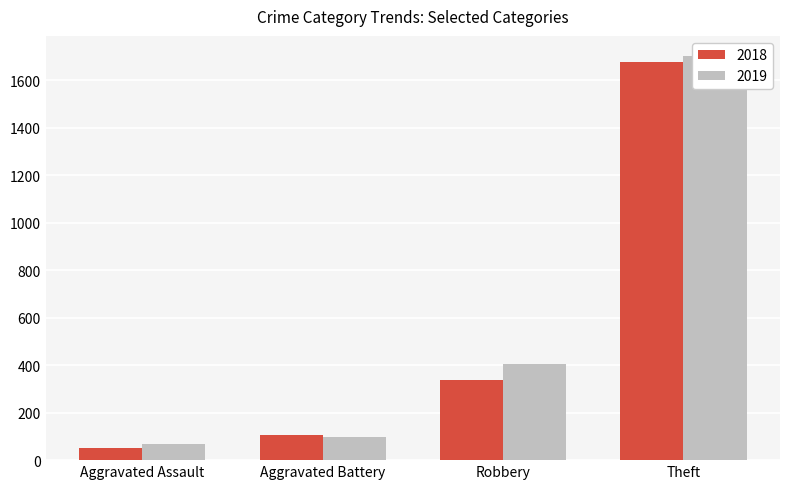

What are all the series names shown in the legend?

2018, 2019